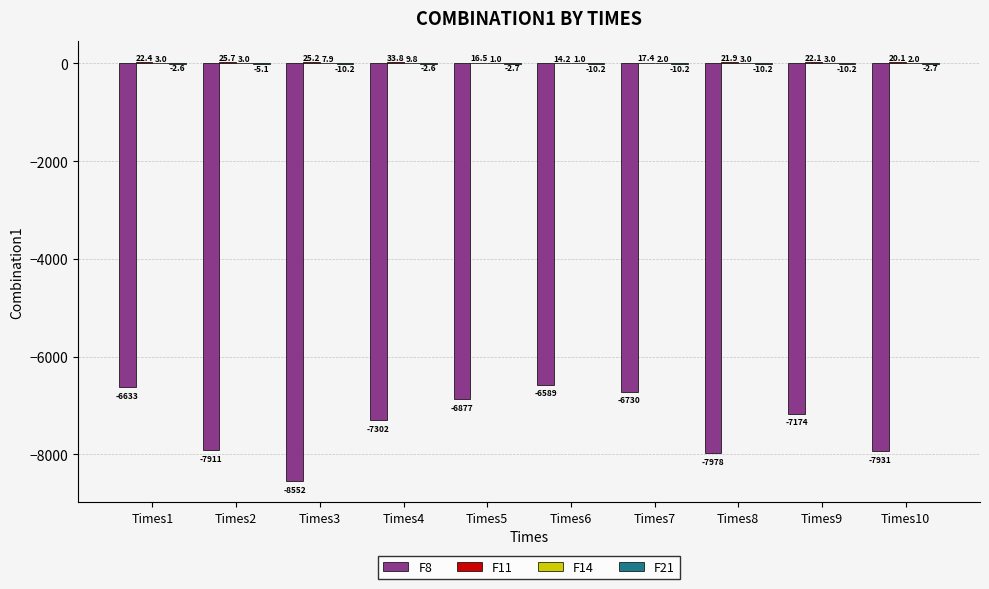

Which series has the largest range (max minus min)?

F8